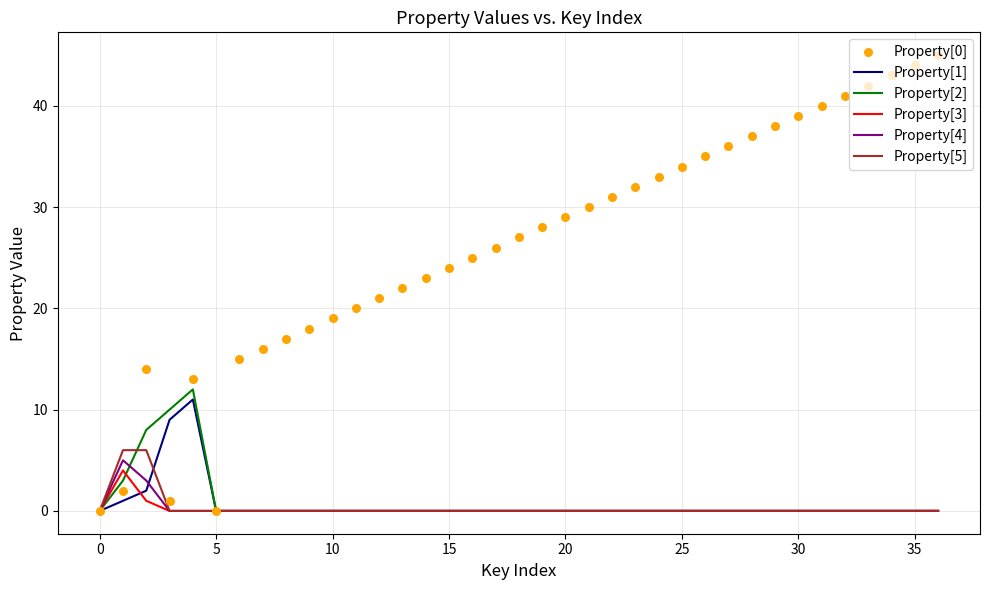

The Property[5] series shows 0 at 35. True or false?

True